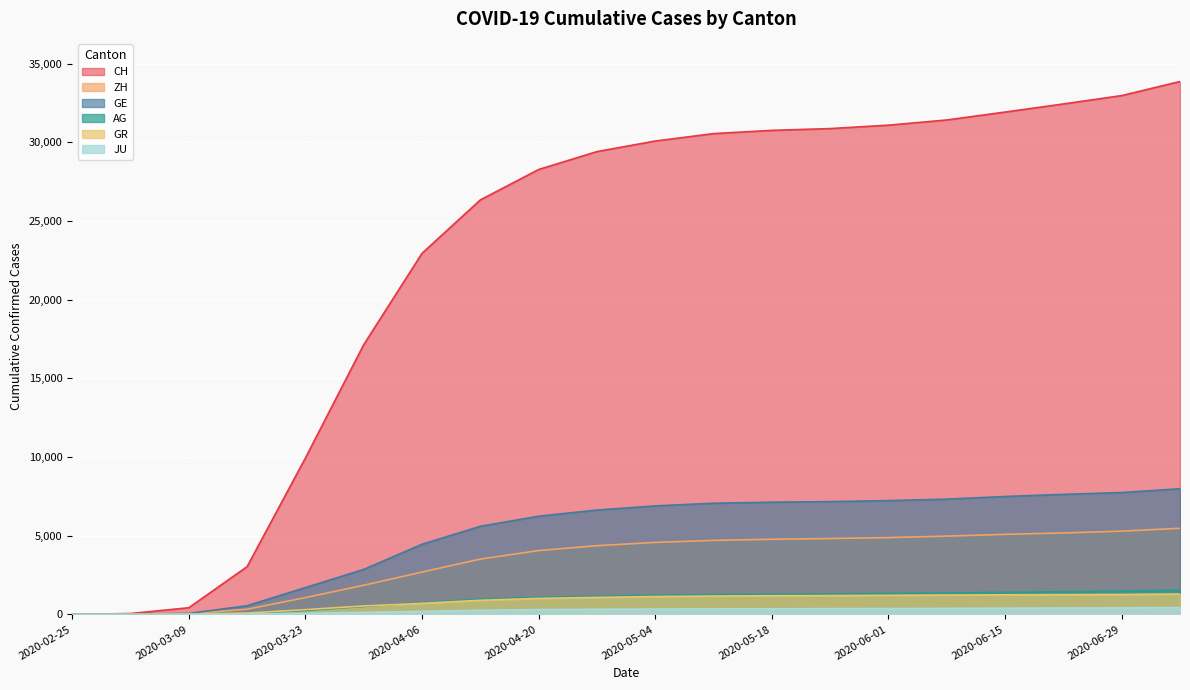

Which series has the largest total across all categories?

CH